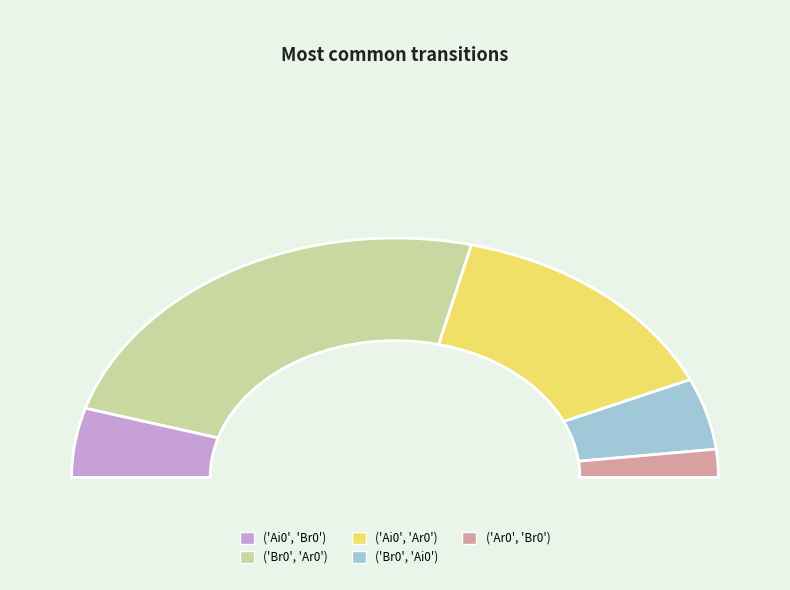

To the nearest percent, what is the combined percentage of ('Ar0', 'Br0') and ('Br0', 'Ai0')?

13%